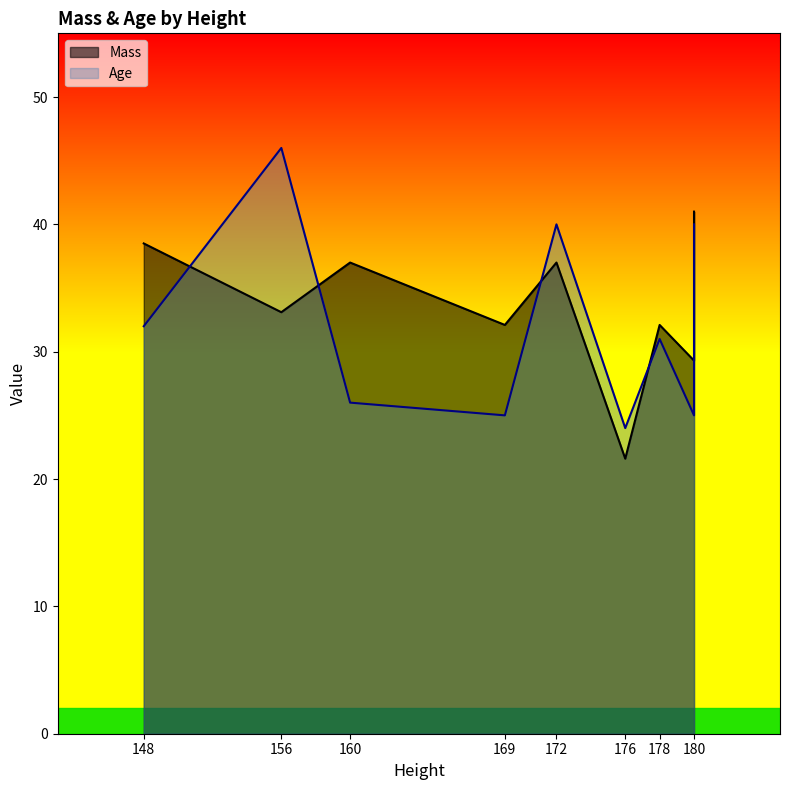

Which series ends up on top after the final intersection of Mass and Age?

Mass